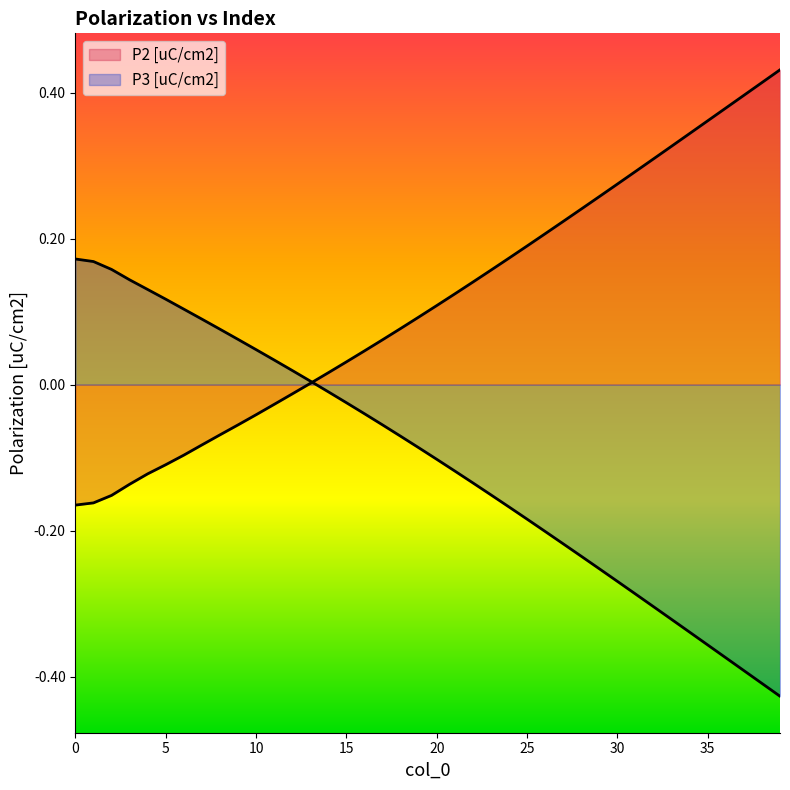

List the series in order of their peak value, lowest first.

P3 [uC/cm2], P2 [uC/cm2]